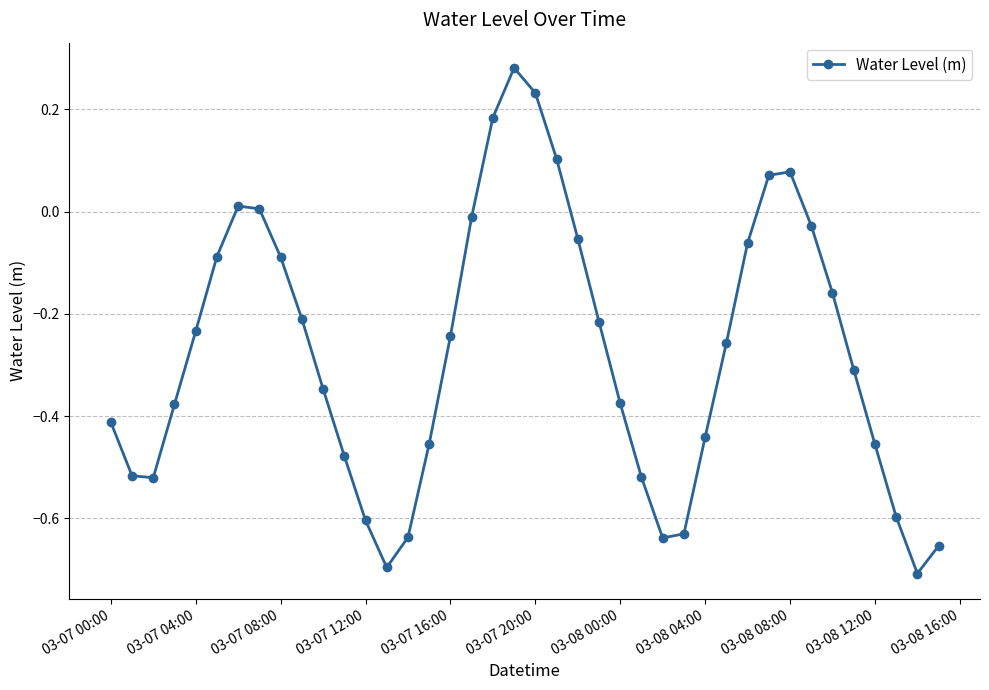

What is the sum of all values?

-11.0